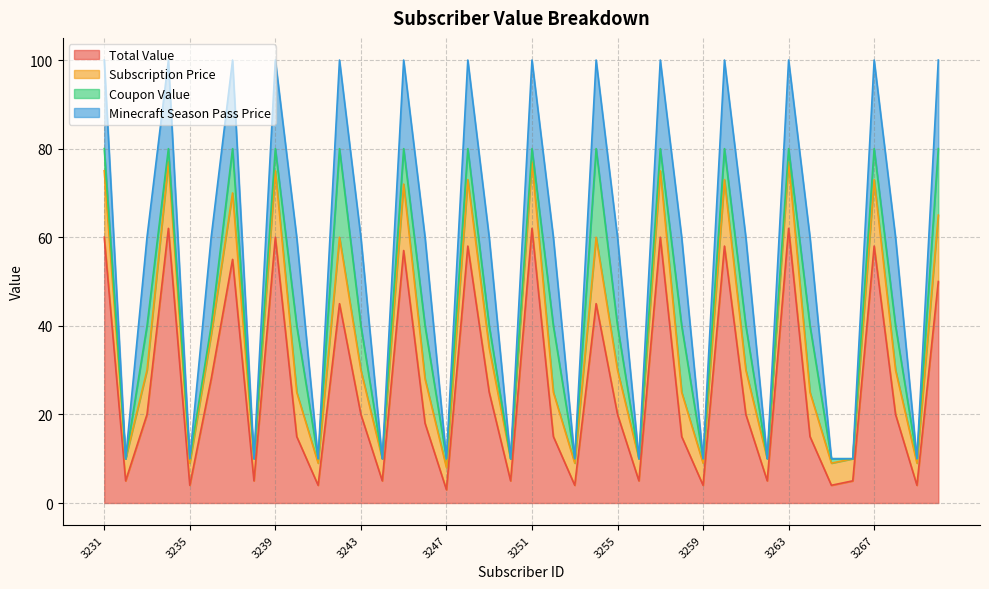

At which category does the chart reach its peak across all series?

3231